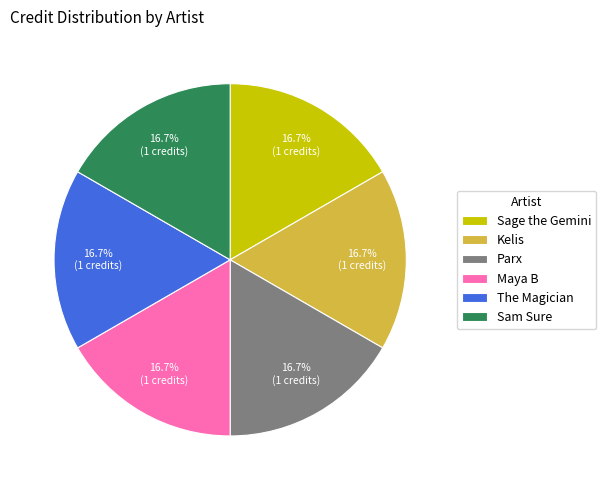

Combined, do Sage the Gemini and Maya B account for over 50%?

No